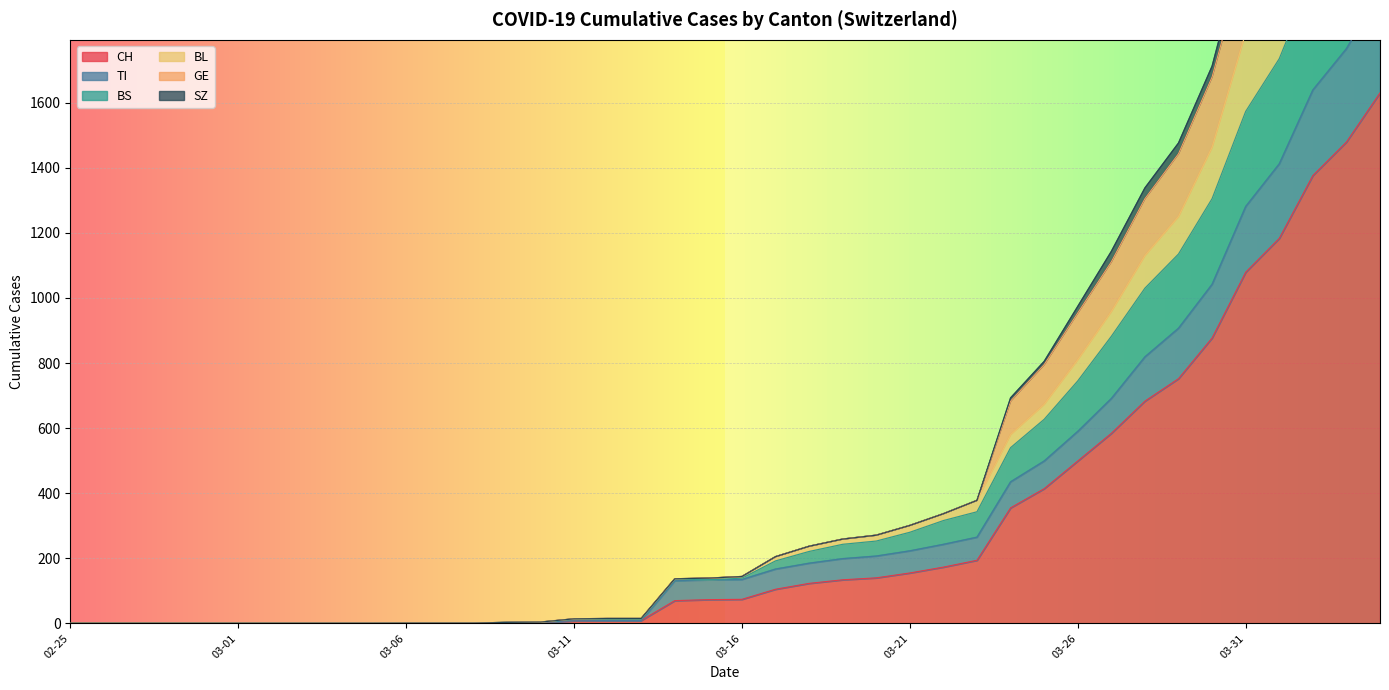

What is the sum of the GE values at 2020-03-11 and 2020-03-12?

29